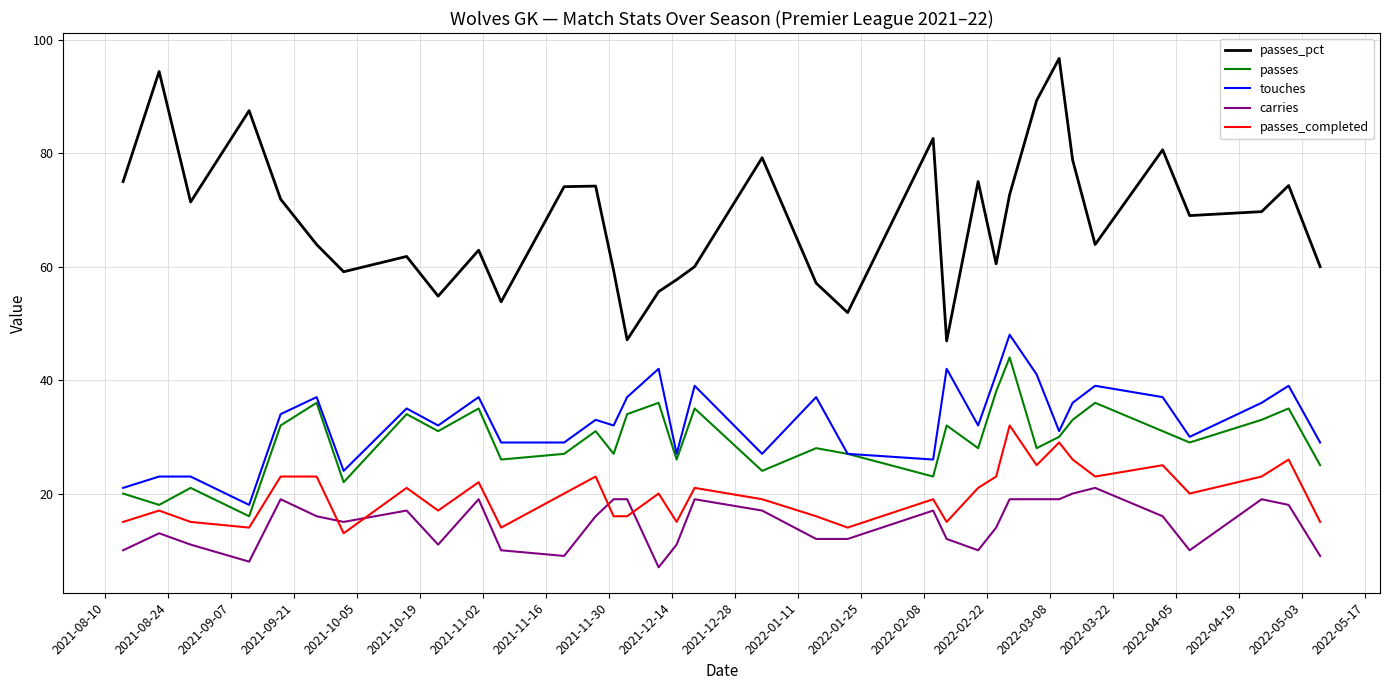

Which series has the largest total across all categories?

passes_pct